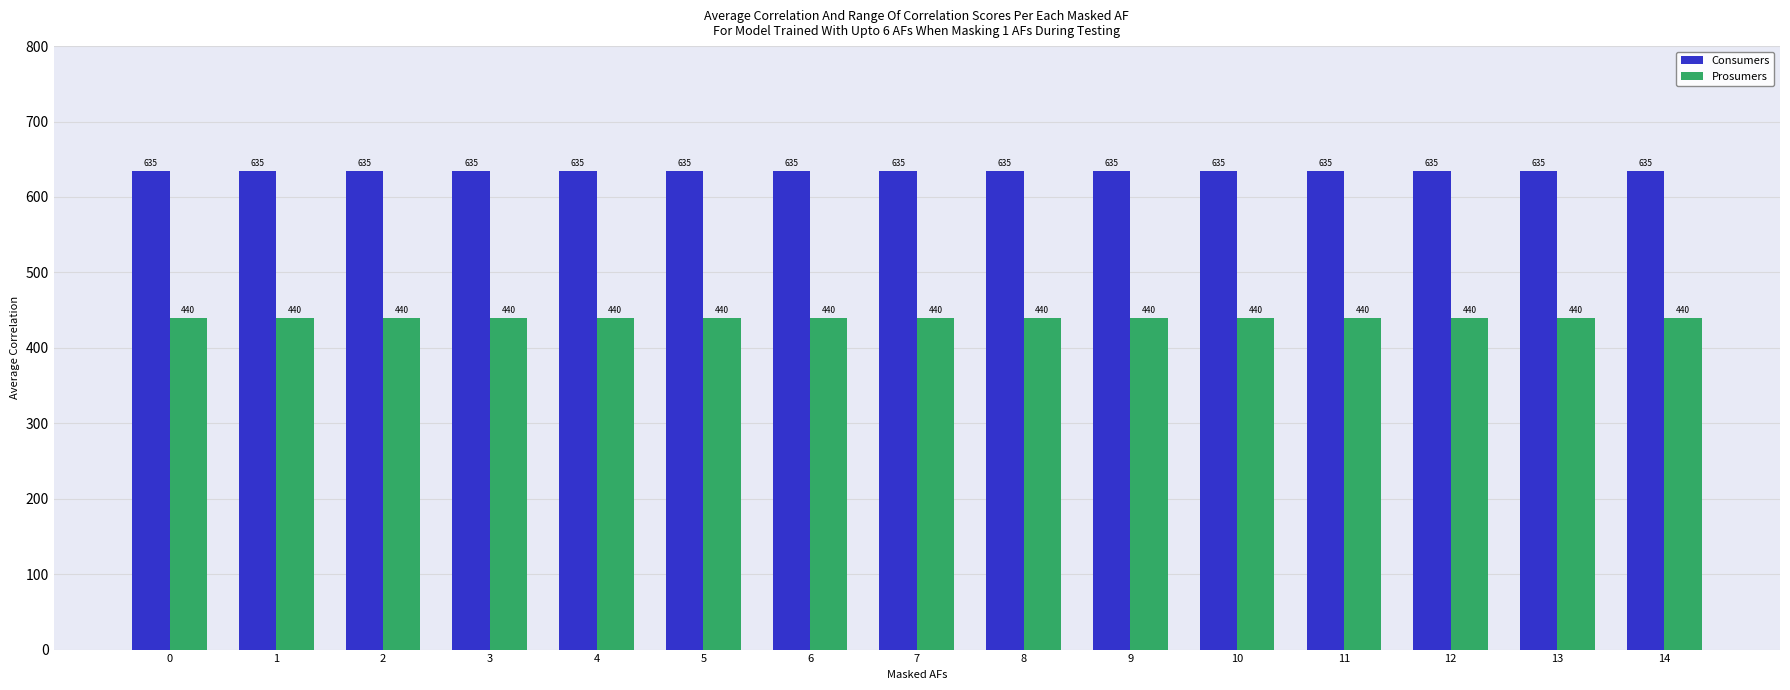

List the series in order of their overall mean, lowest first.

Prosumers, Consumers